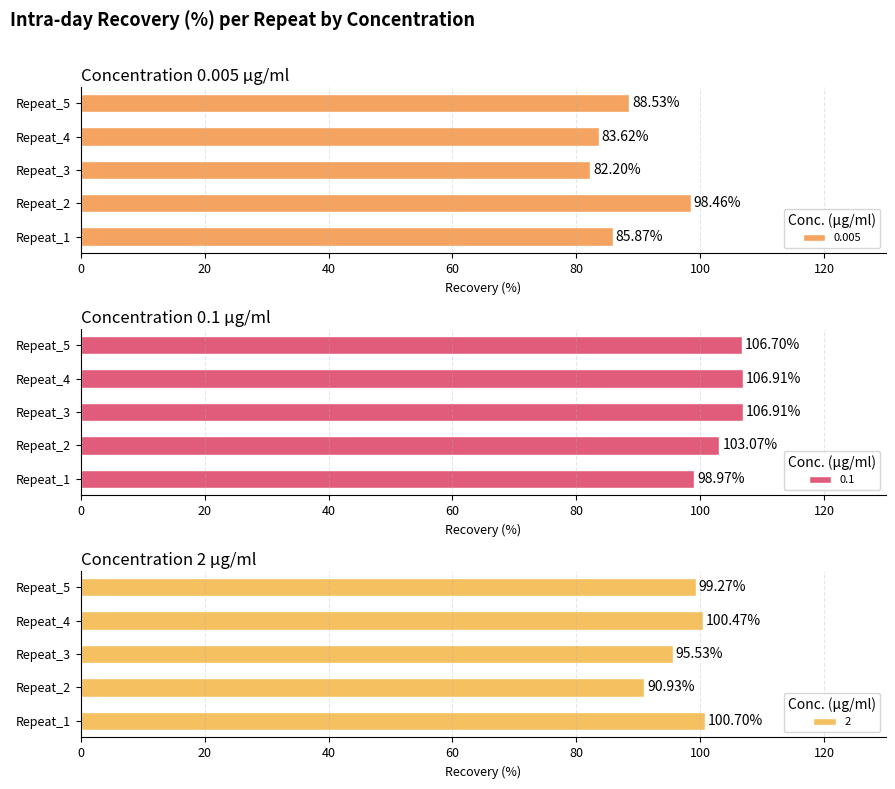

List the series in order of their peak value, lowest first.

0.005, 2, 0.1